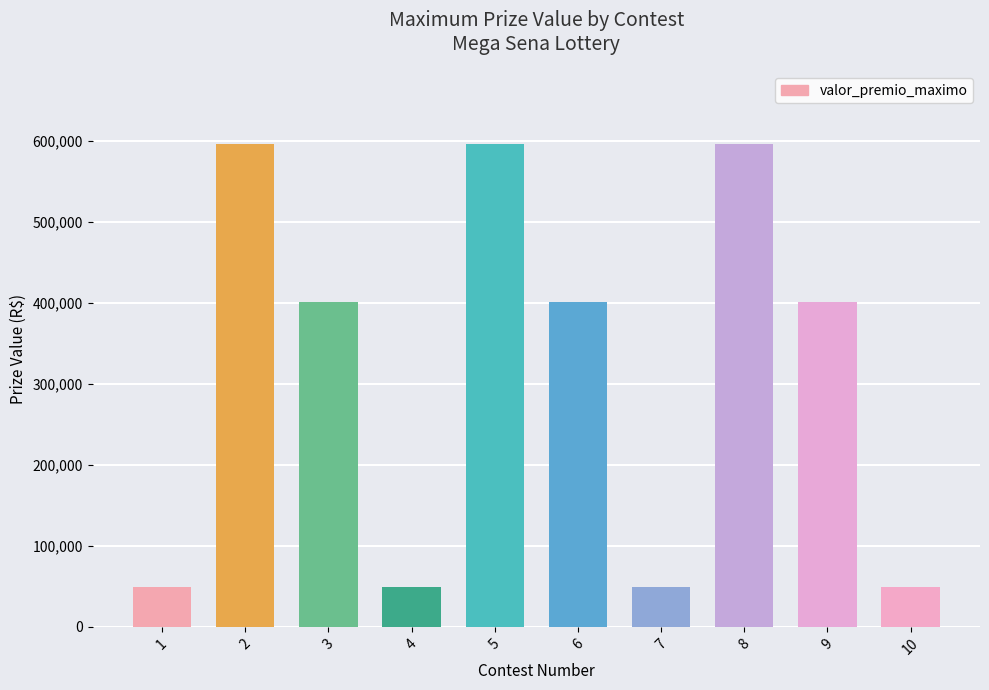

What is the ratio of the value at 6 to the value at 5?

0.7